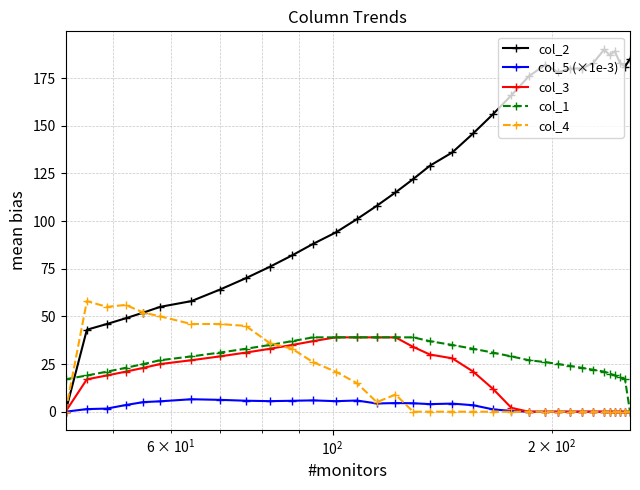

Which series has the largest range (max minus min)?

col_2